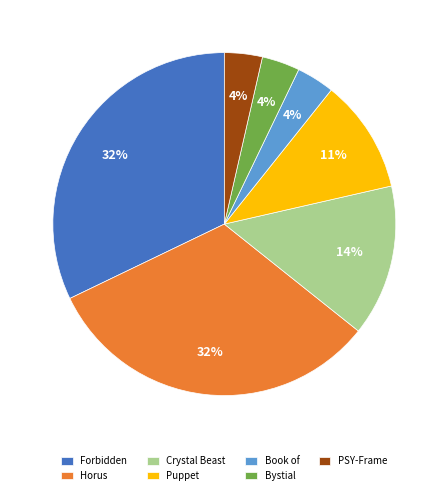

Is it true that PSY-Frame is 4% of the pie?

True